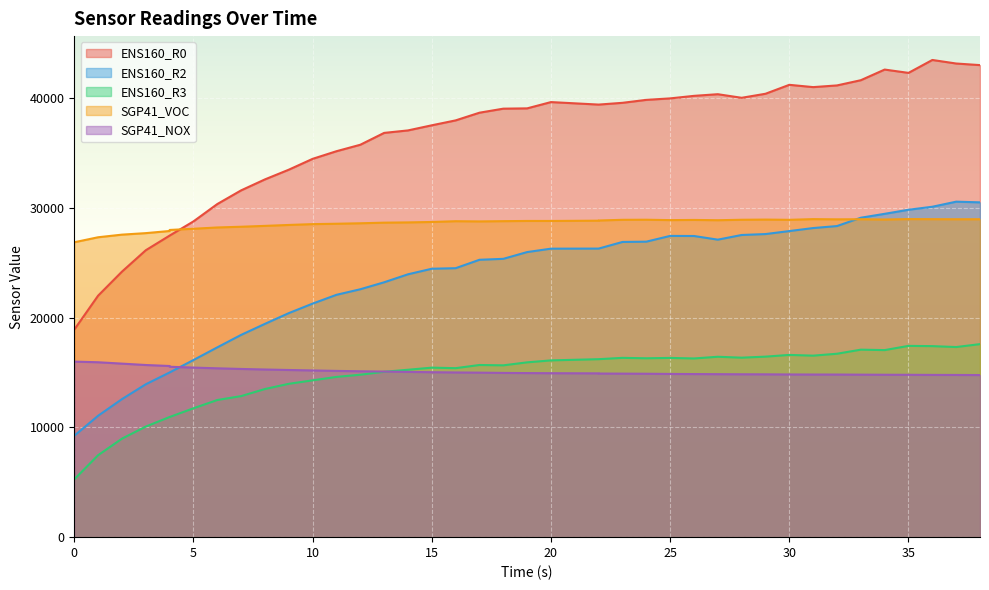

What is the difference between the second highest and minimum values in the ENS160_R3 series?

12170